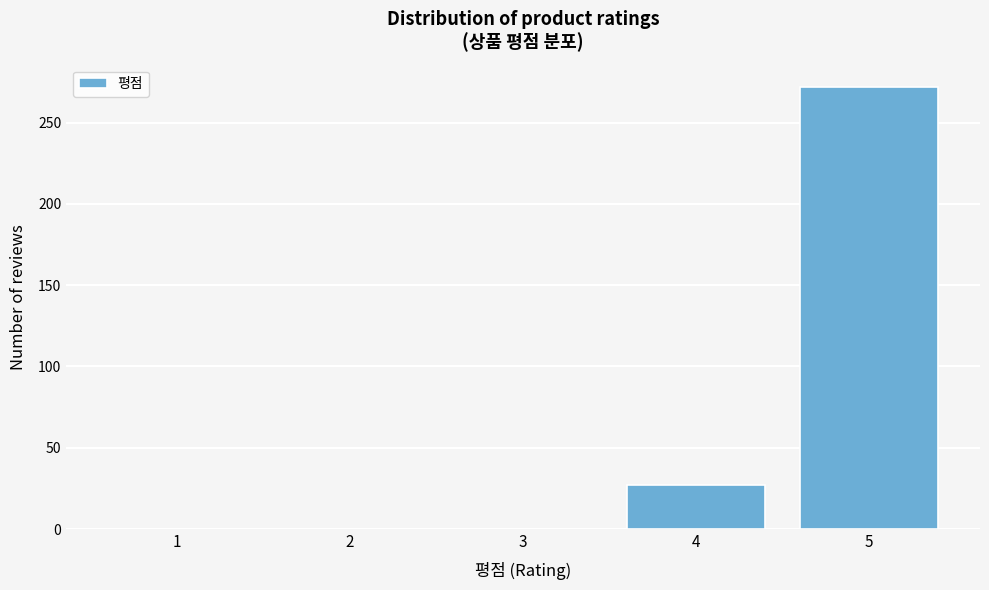

Reading left to right, what are all the values shown in this chart?

1=0	2=0	3=0	4=27	5=272